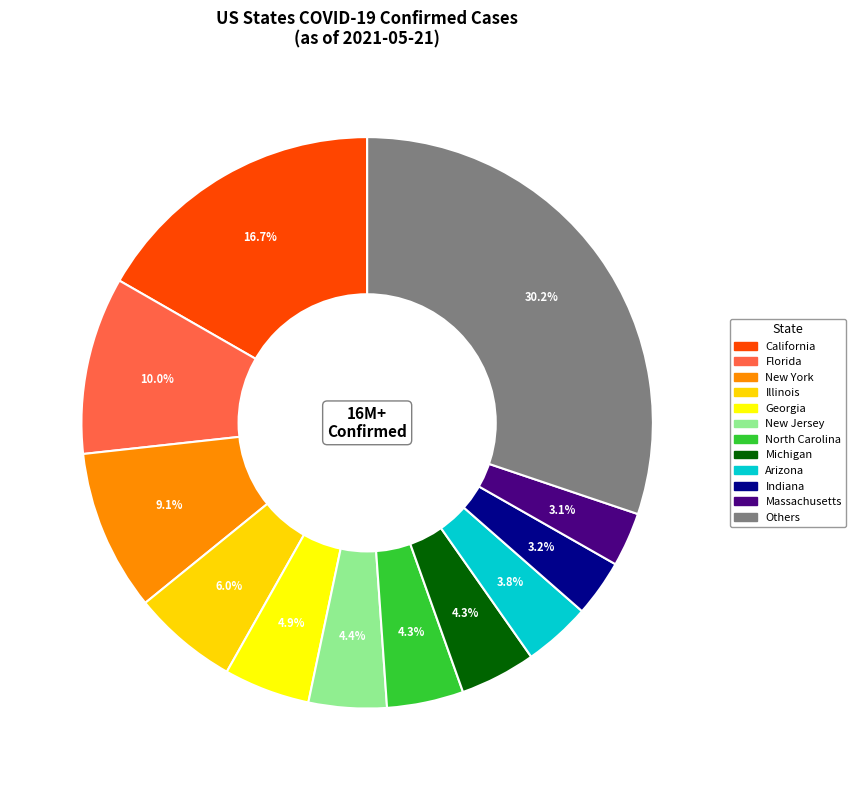

How many slices are in this pie chart?

12